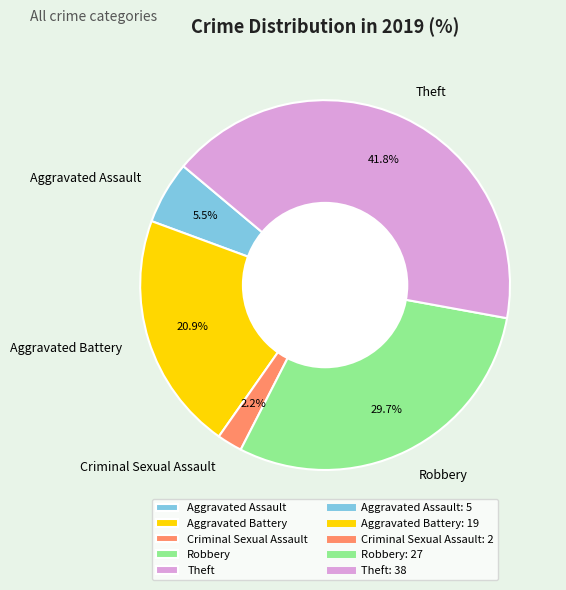

Is there any slice that represents more than half of the pie?

No